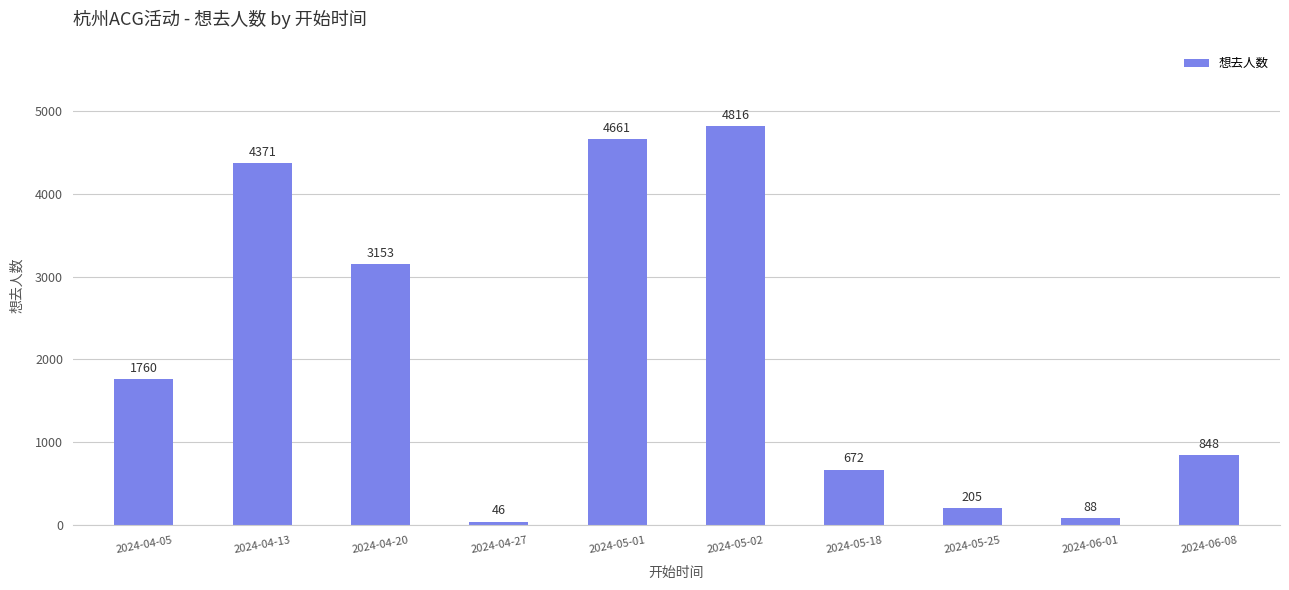

Reading left to right, transcribe all the data shown in this chart.

2024-04-05=1760	2024-04-13=4371	2024-04-20=3153	2024-04-27=46	2024-05-01=4661	2024-05-02=4816	2024-05-18=672	2024-05-25=205	2024-06-01=88	2024-06-08=848